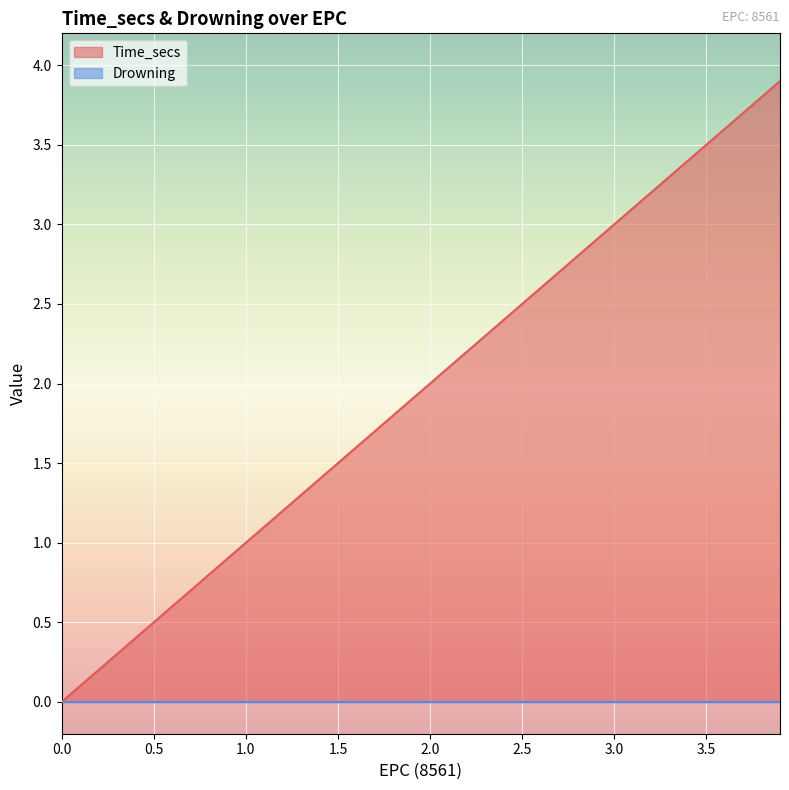

List the labels in order of value, smallest first.

0, 0.1, 0.2, 0.3, 0.4, 0.5, 0.6, 0.7, 0.8, 0.9, 1.0, 1.1, 1.2, 1.3, 1.4, 1.5, 1.6, 1.7, 1.8, 1.9, 2.0, 2.1, 2.2, 2.3, 2.4, 2.5, 2.6, 2.7, 2.8, 2.9, 3.0, 3.1, 3.2, 3.3, 3.4, 3.5, 3.6, 3.7, 3.8, 3.9